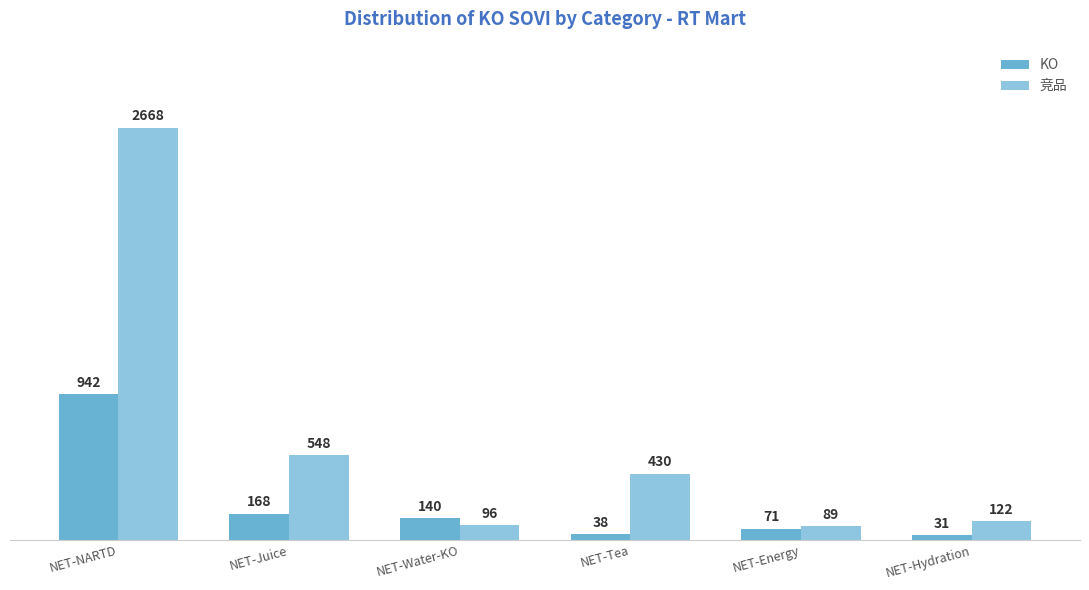

What is the lowest value of the KO series?

31.6